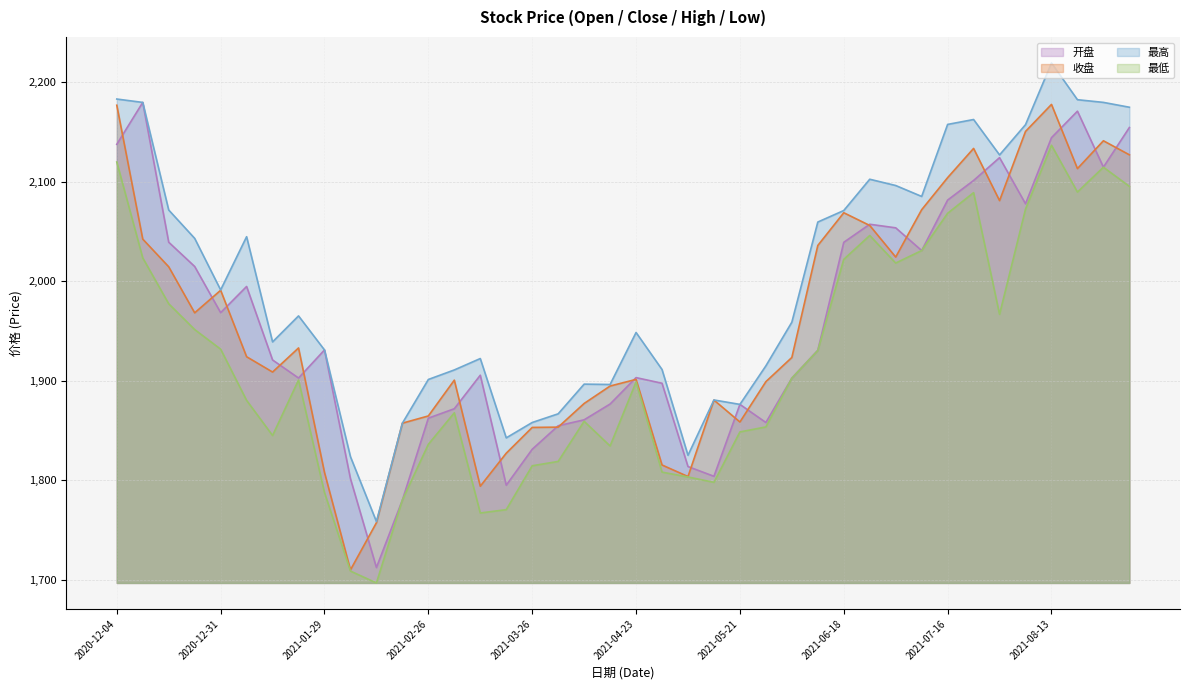

Where do 开盘 and 收盘 first cross each other?

2020-12-04 and 2020-12-11